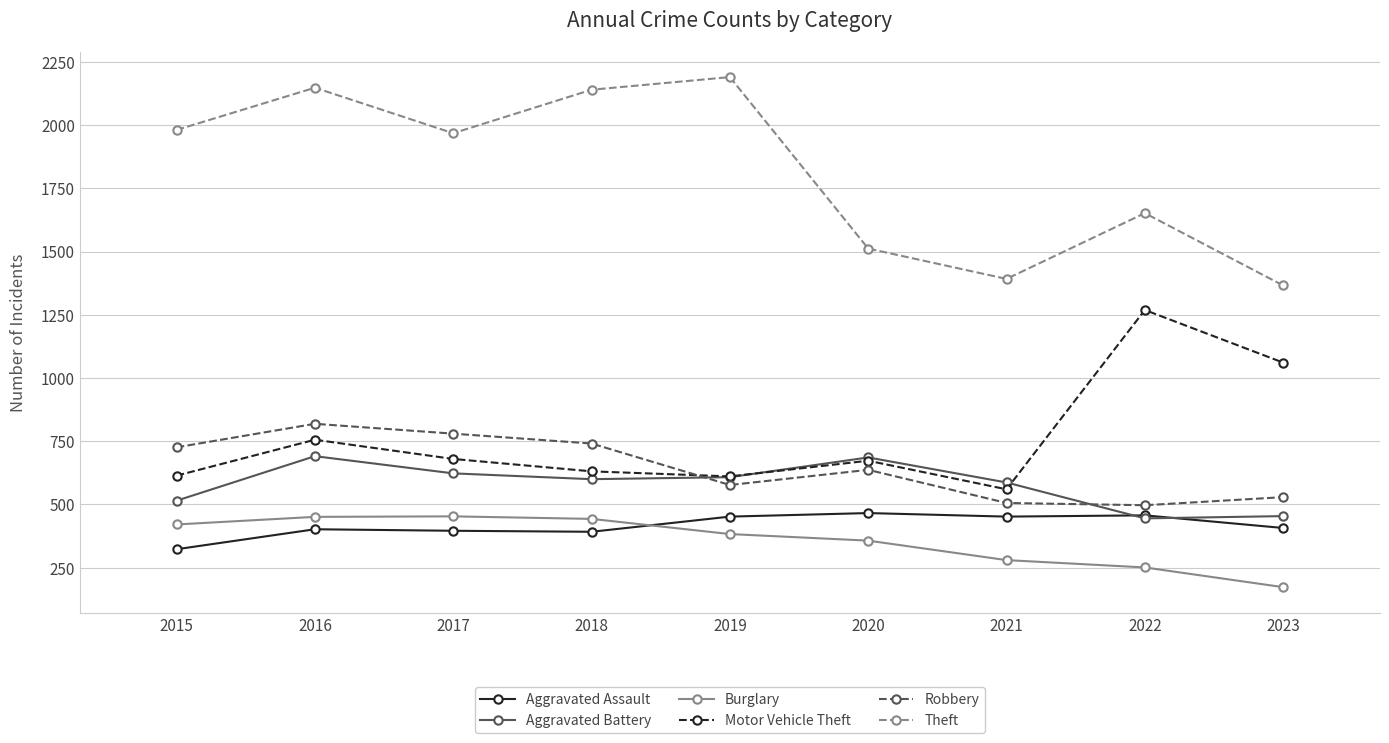

At which category does the chart reach its peak across all series?

2019